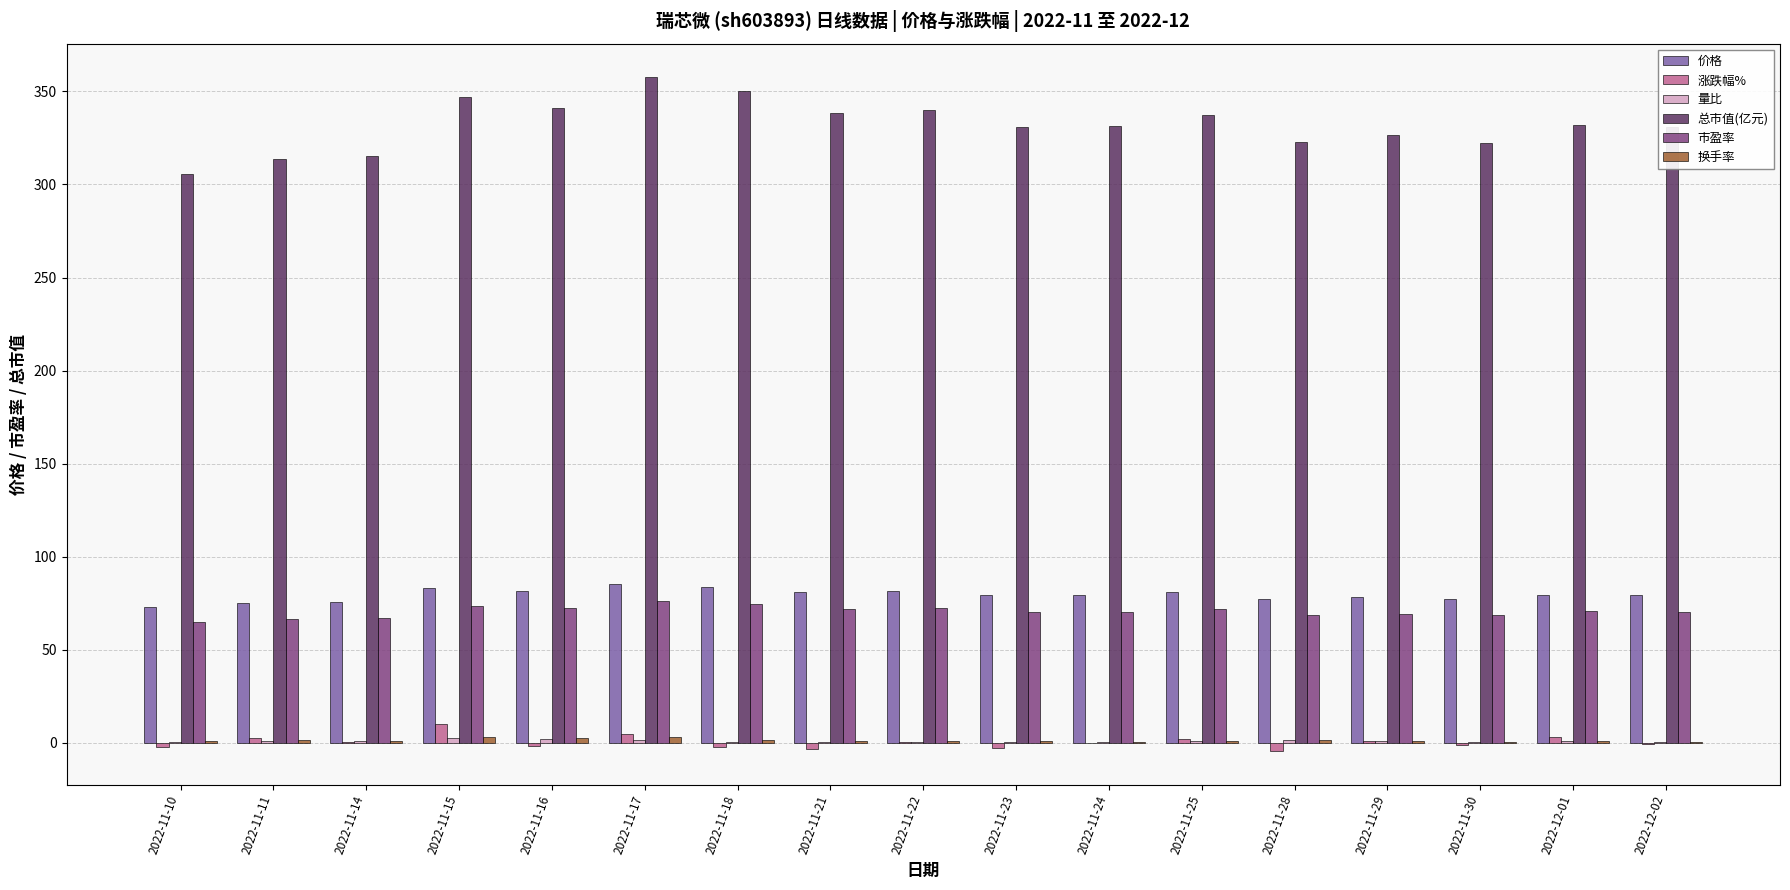

Which series changed the most between 2022-11-17 and 2022-11-30?

总市值(亿元)